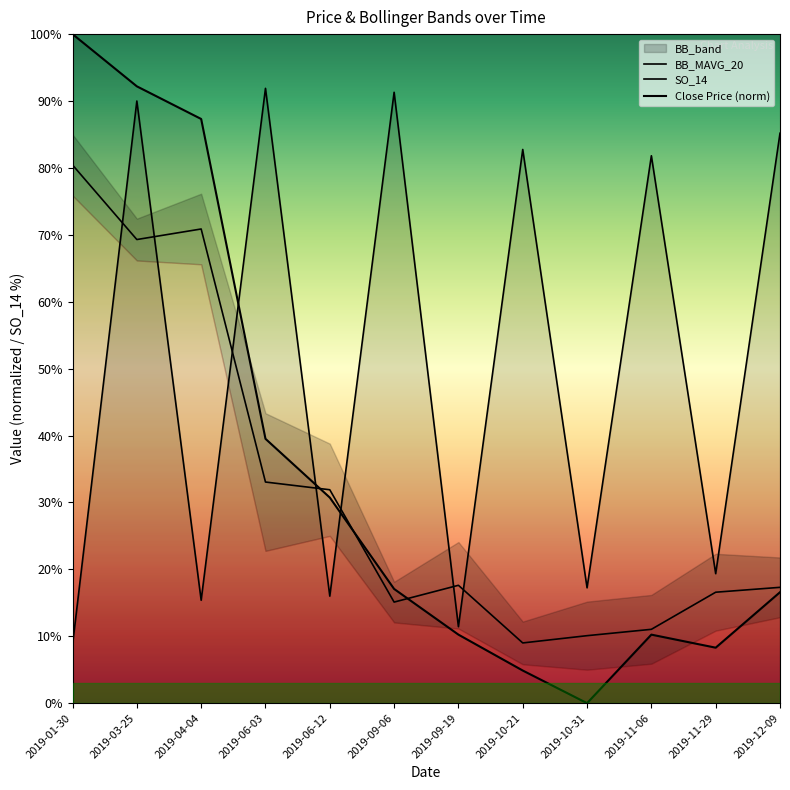

True or false: SO_14 and BB_MAVG_20 intersect in this chart.

True